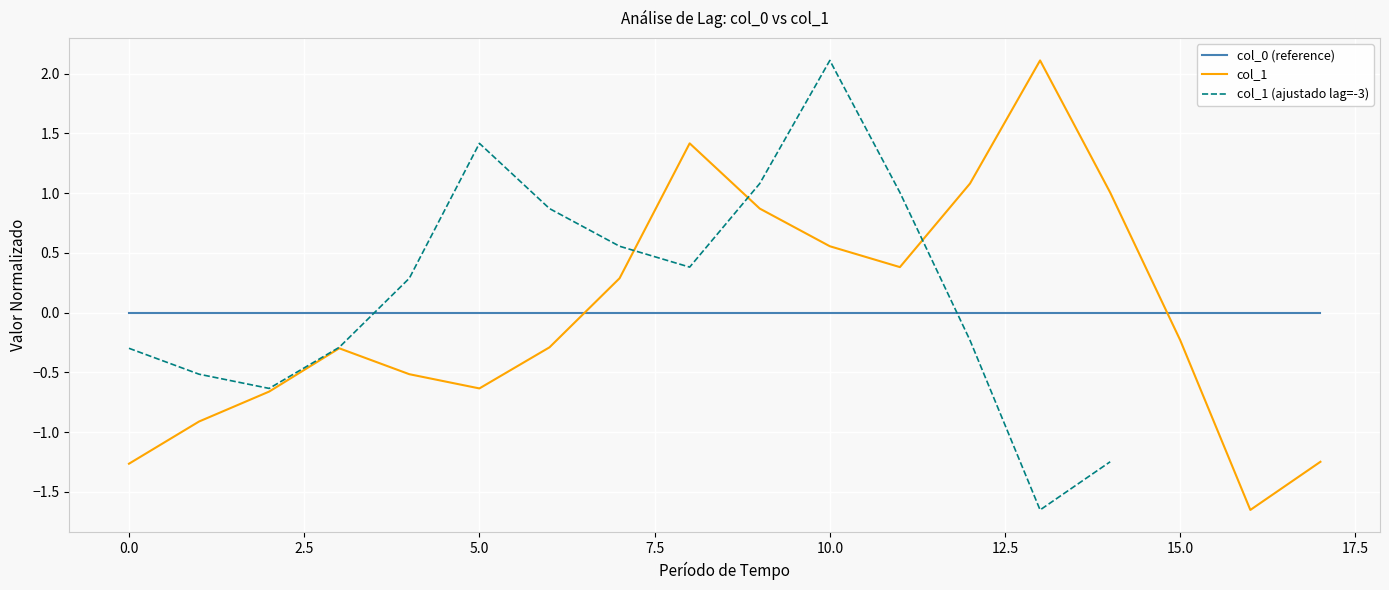

How many lines are shown in the chart?

3